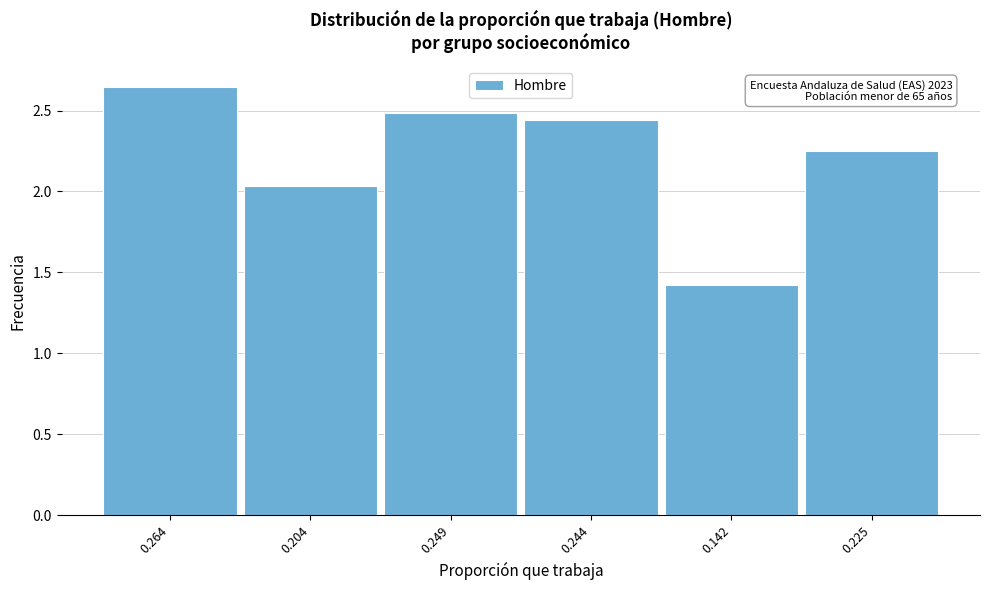

What is the smallest value displayed?

1.4